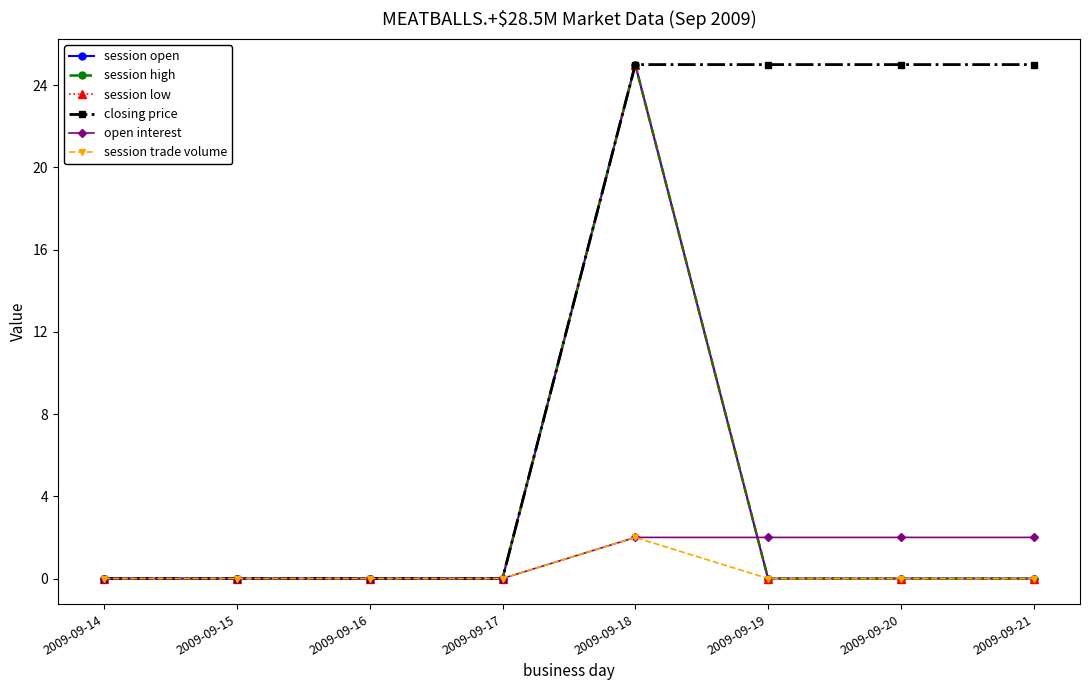

Is it true that session trade volume equals -1 at 2009-09-16?

False